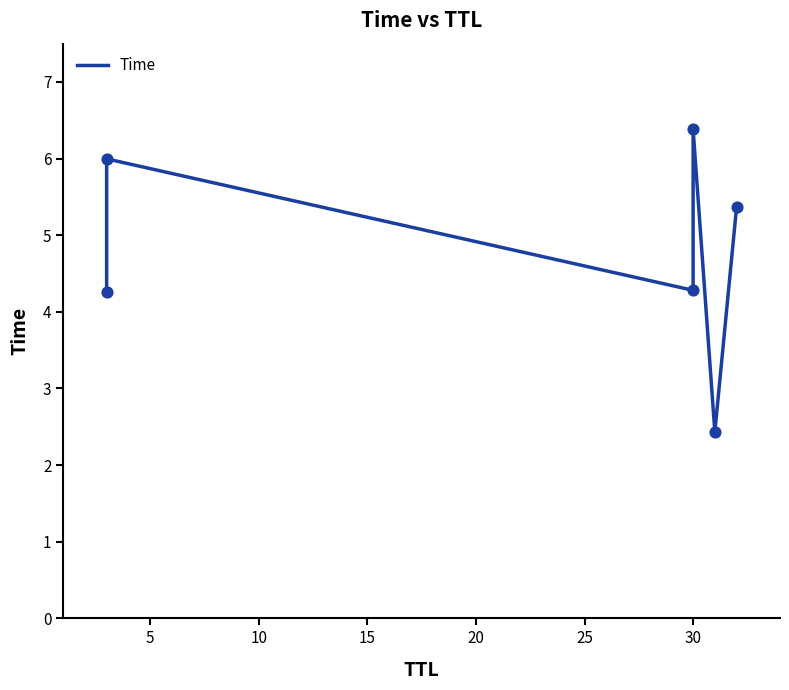

Approximately how many times larger is the value at 25 compared to 5?

0.9